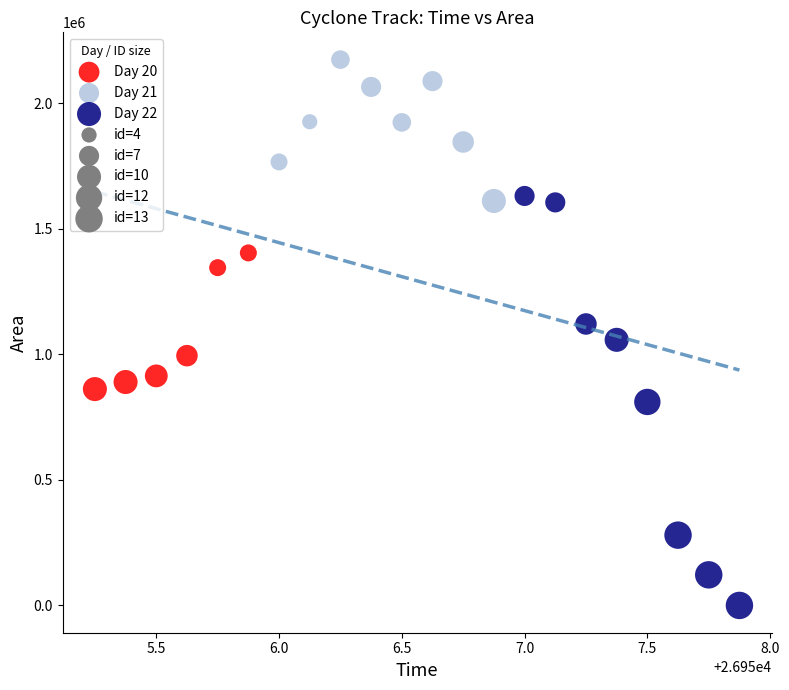

Which series has the widest spread of Y values?

Day 22